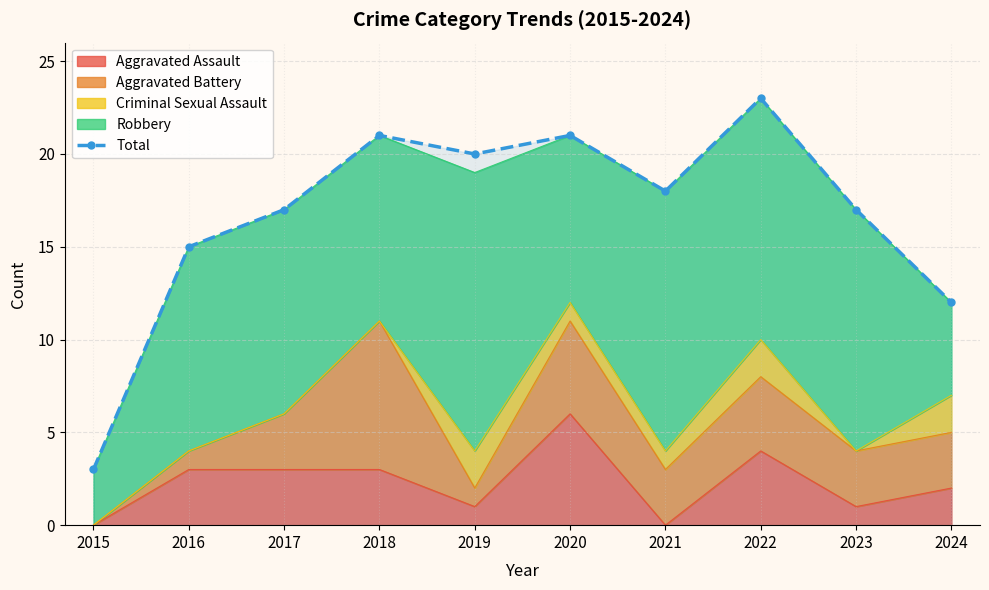

List the labels in order of value, largest first.

2022, 2018, 2020, 2019, 2021, 2017, 2023, 2016, 2024, 2015